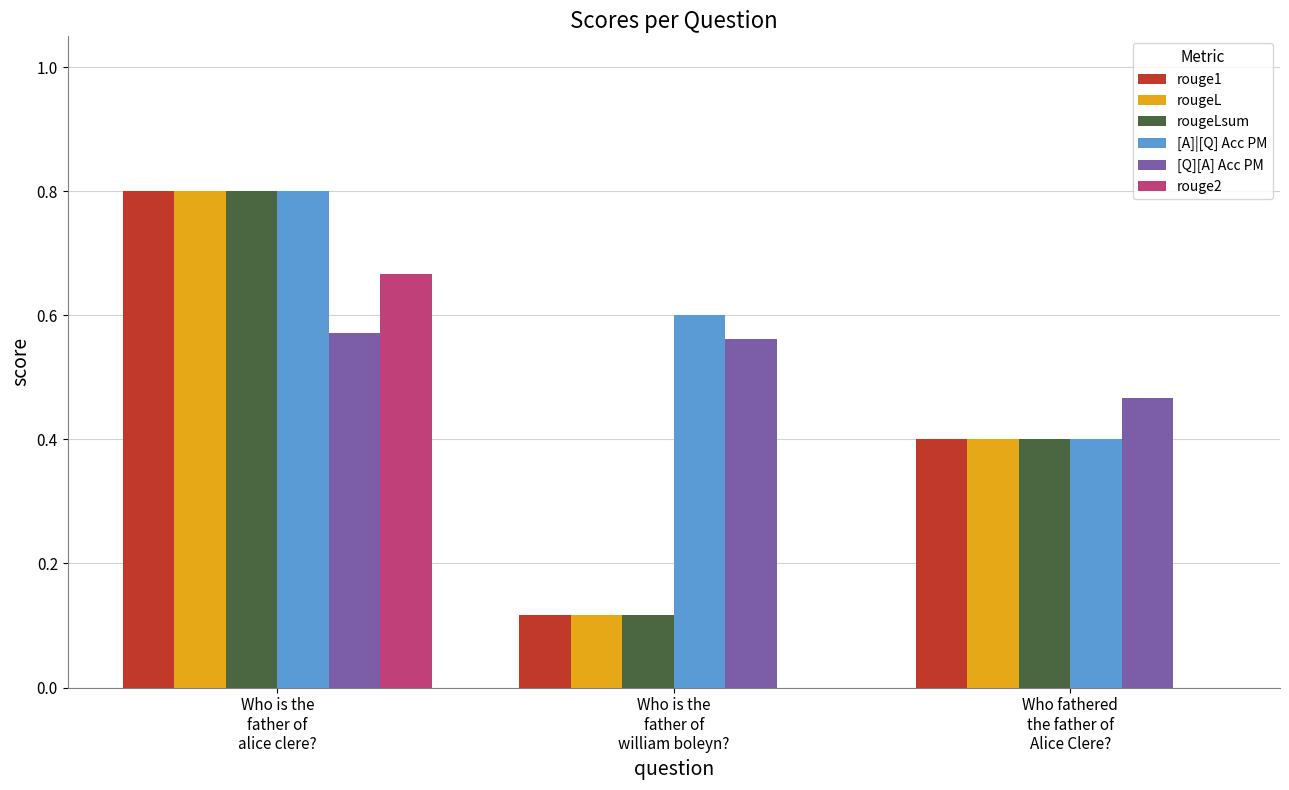

What is the sum of all rougeL values?

1.3